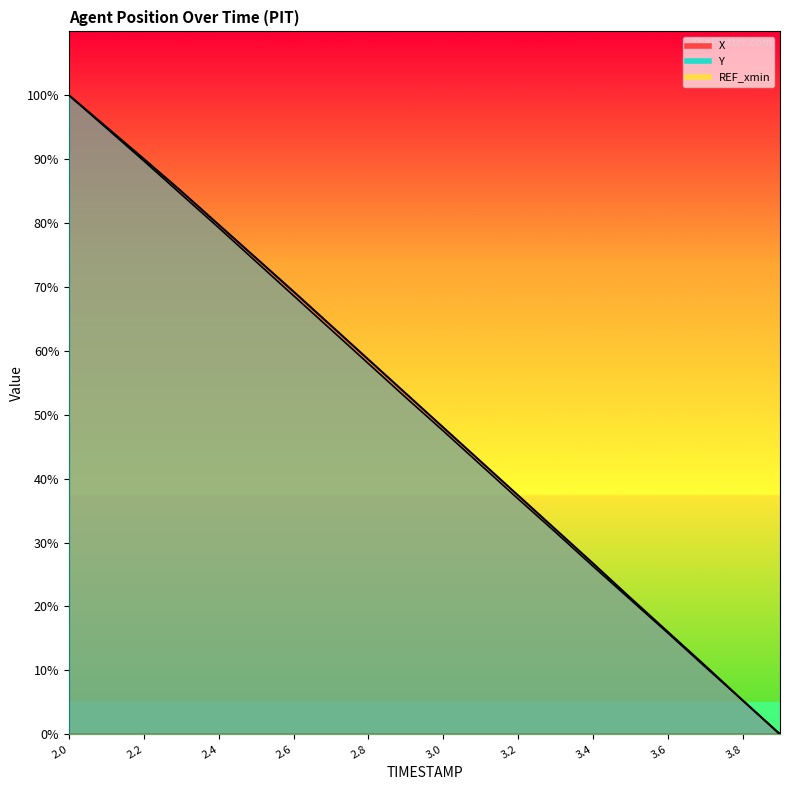

List the series in order of their peak value, lowest first.

X, Y